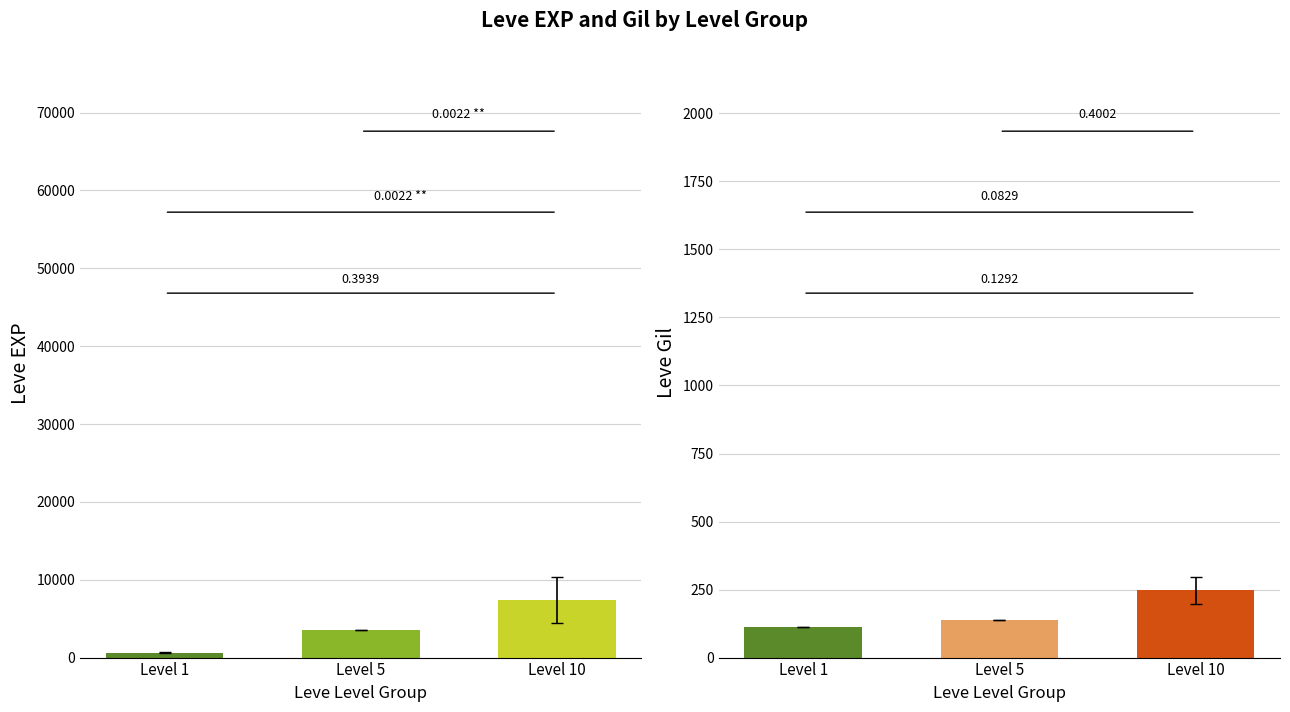

At how many categories does at least one series exceed 2935?

2